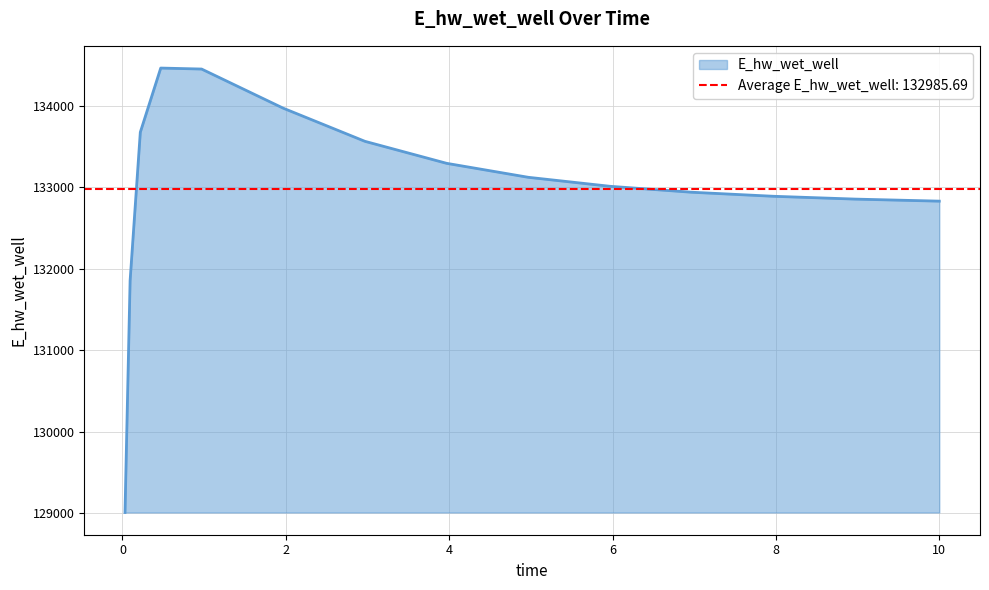

List the labels in order of value, smallest first.

0.03125, 0.09375, 10.0, 9.96875, 8.96875, 7.96875, 6.96875, 5.96875, 4.96875, 3.96875, 2.96875, 0.21875, 1.96875, 0.96875, 0.46875